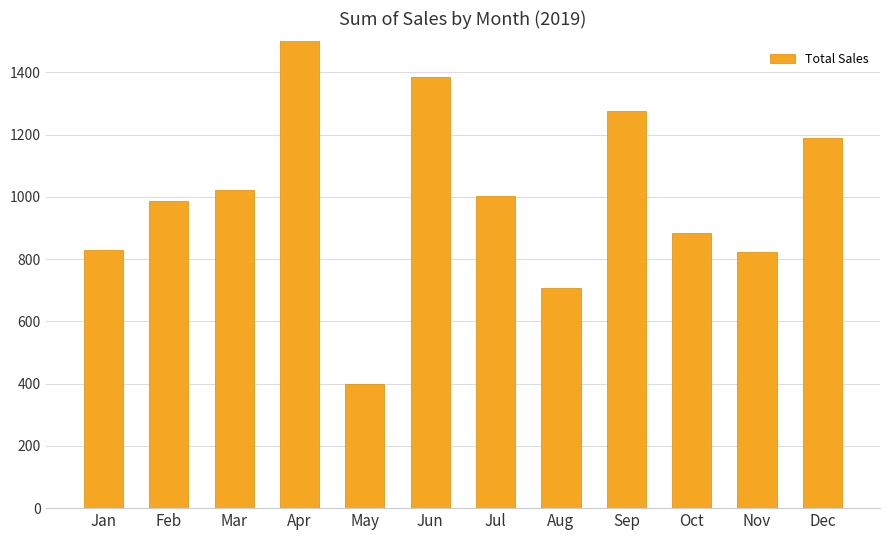

Reading left to right, list all the values displayed in this chart.

829.0	987.4	1021.1	1680.8	398.6	1384.7	1004.1	706.3	1277.0	885.0	823.4	1189.8